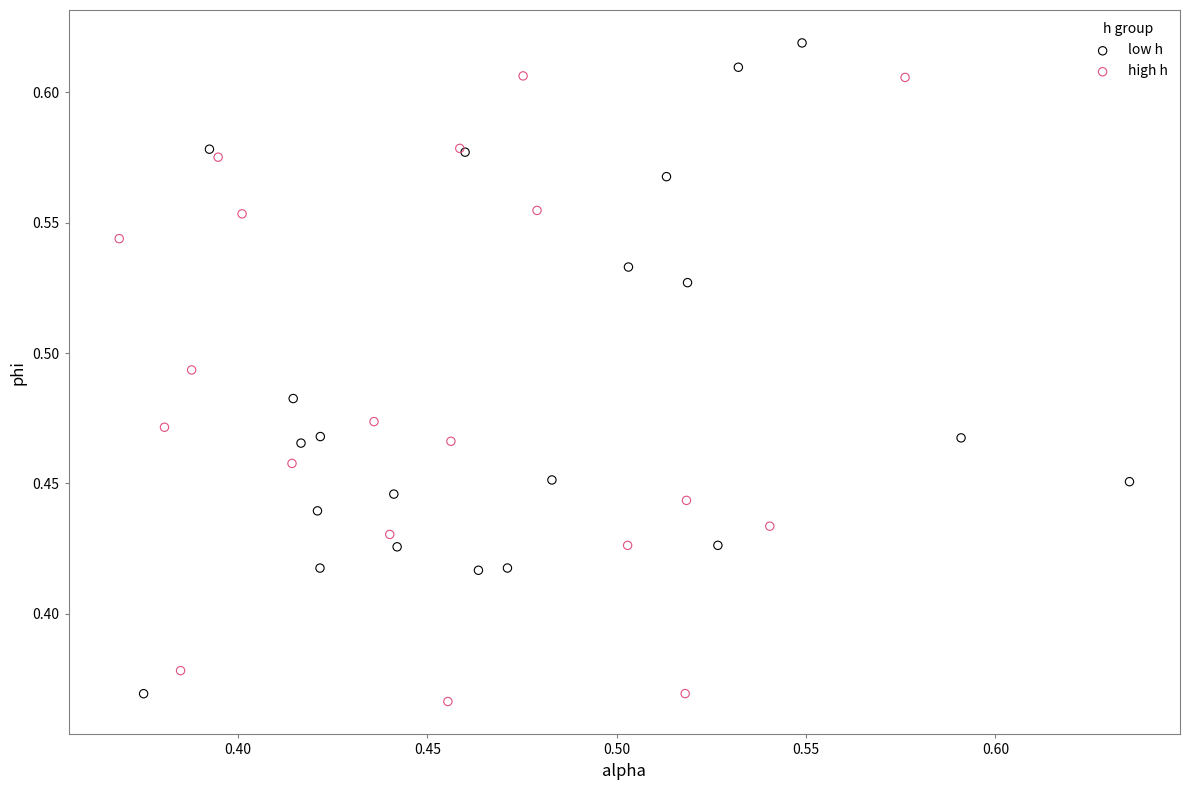

Which series contains the highest Y value?

low h